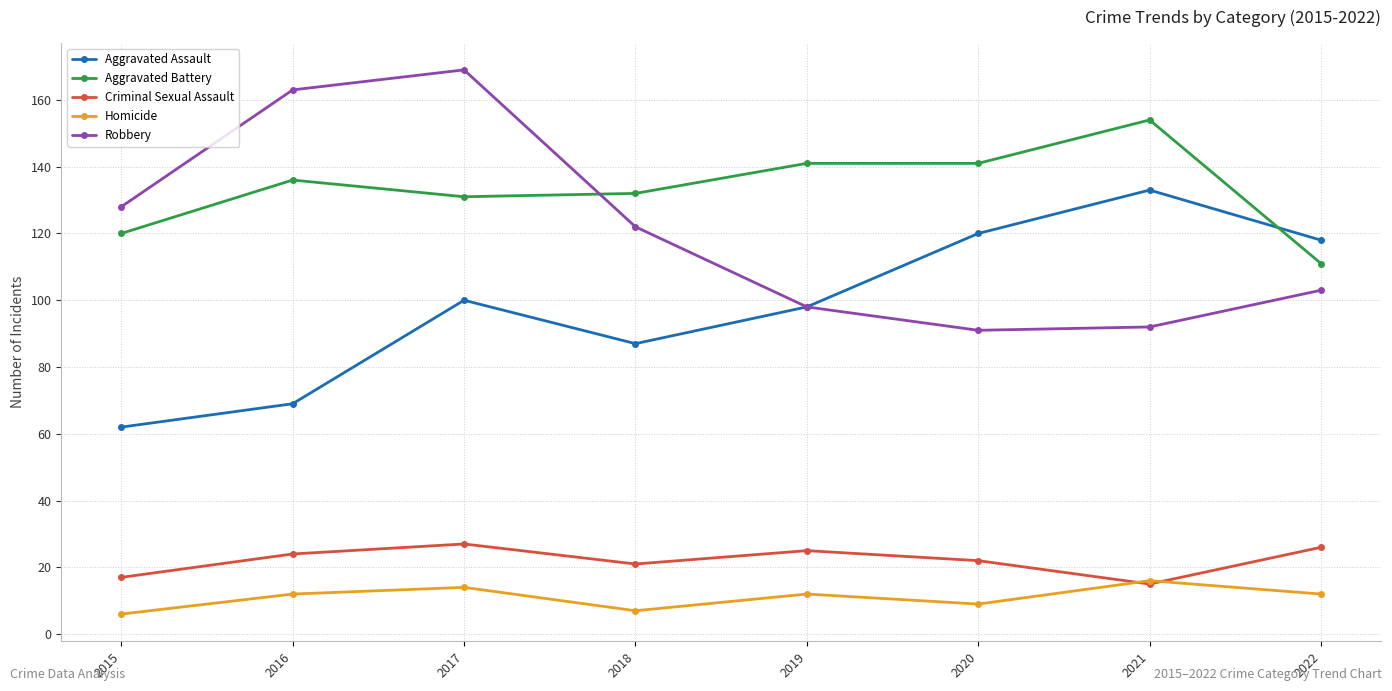

How many distinct data groups are displayed?

5